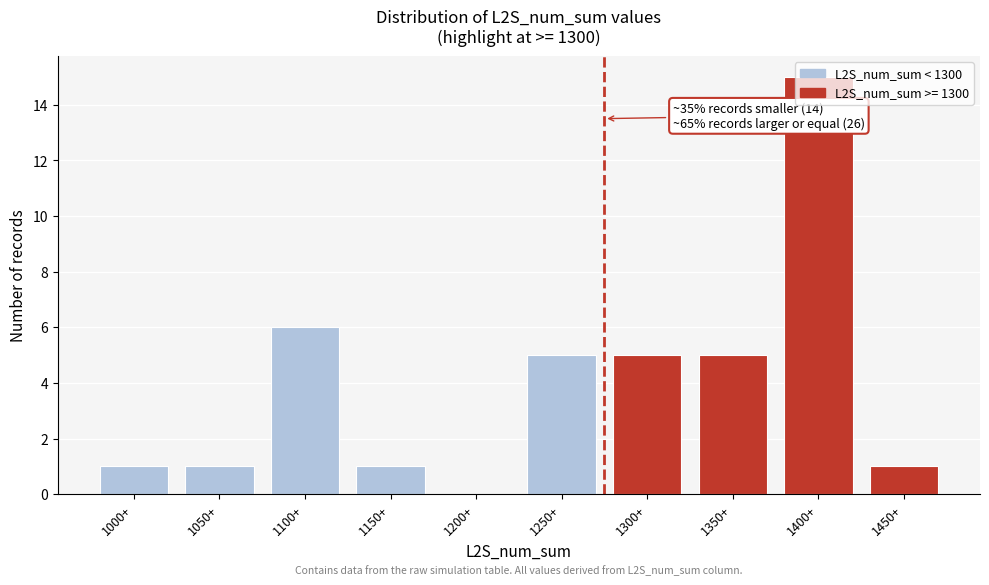

What is the sum of all values?

40